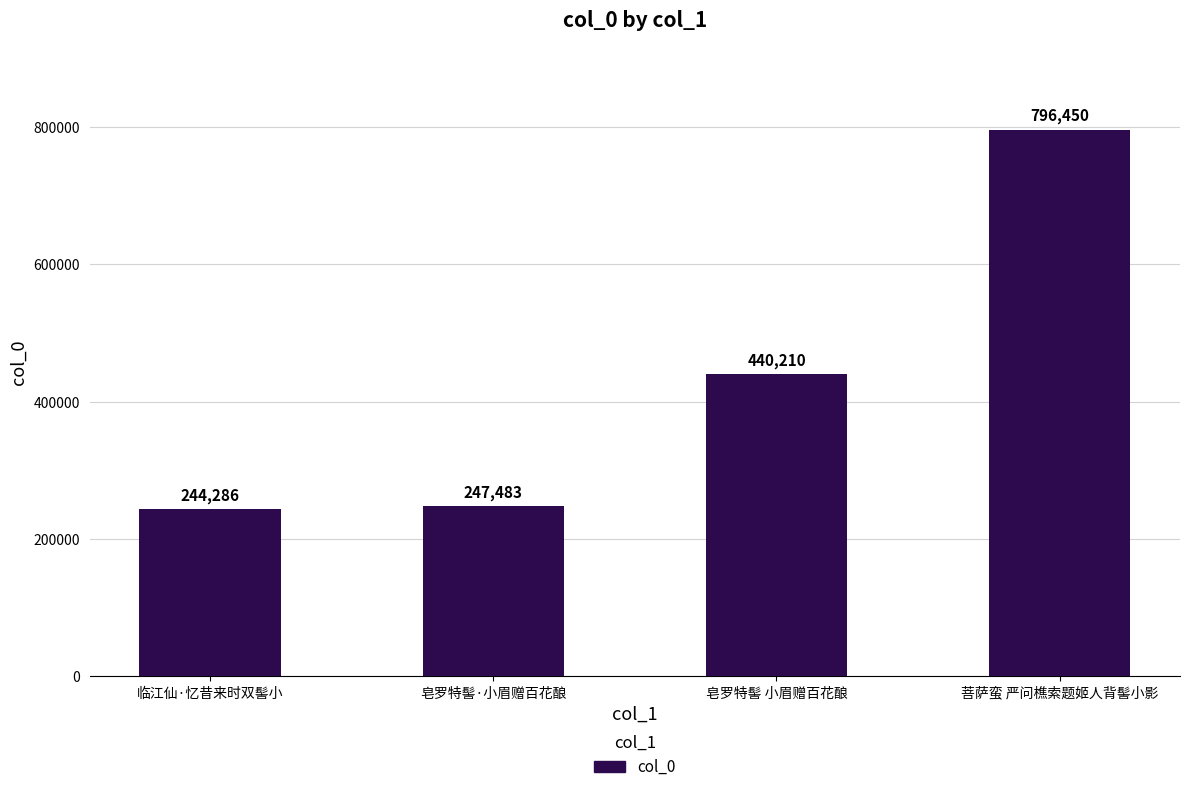

What is the ratio of the value at 菩萨蛮 严问樵索题姬人背髻小影 to the value at 临江仙·忆昔来时双髻小?

3.3